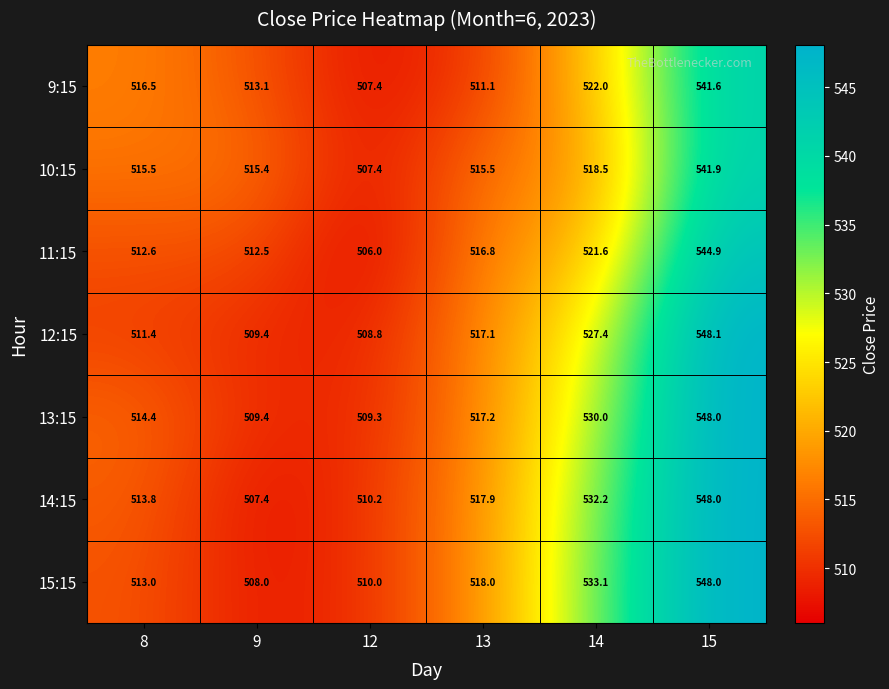

What is the difference between the second highest and second lowest values in the 10:15 series?

3.1